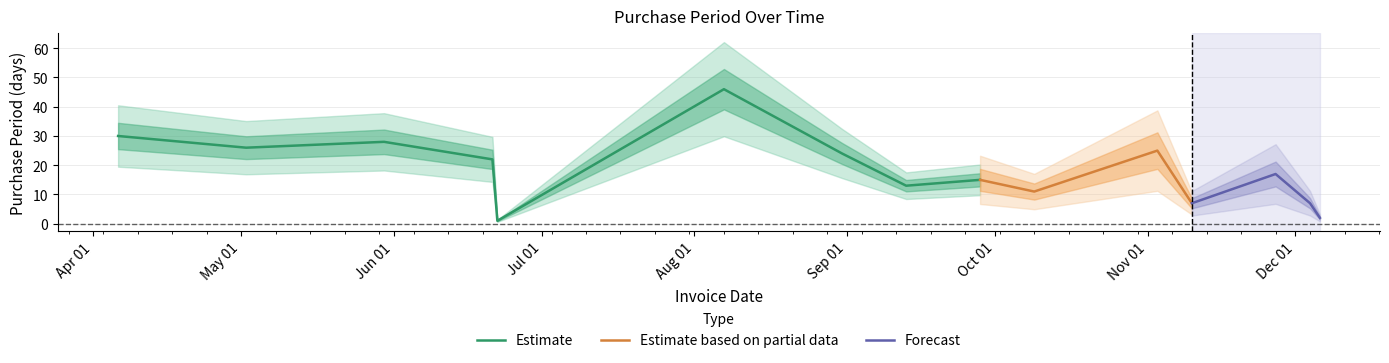

What is the average value?

18